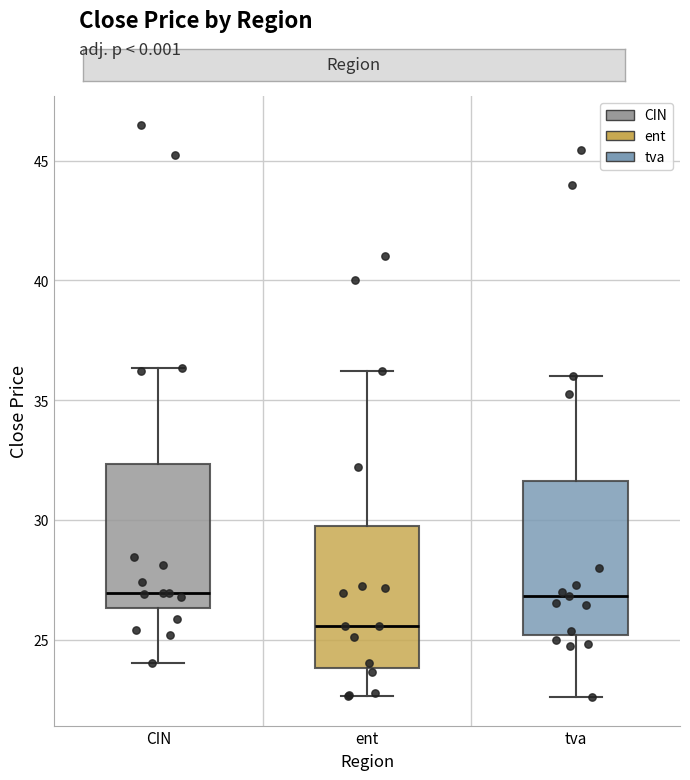

Where does the upper whisker of the box for ent end on the y-axis? The values are not printed on the chart, so give them approximately, as read against the axis.

36.0